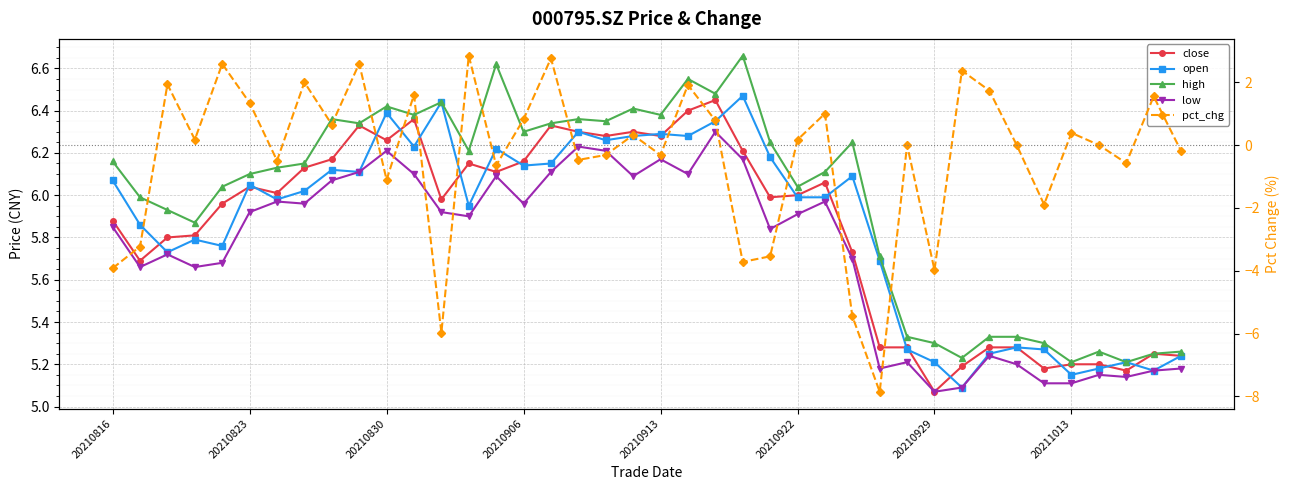

How many data points in open are above 6?

20